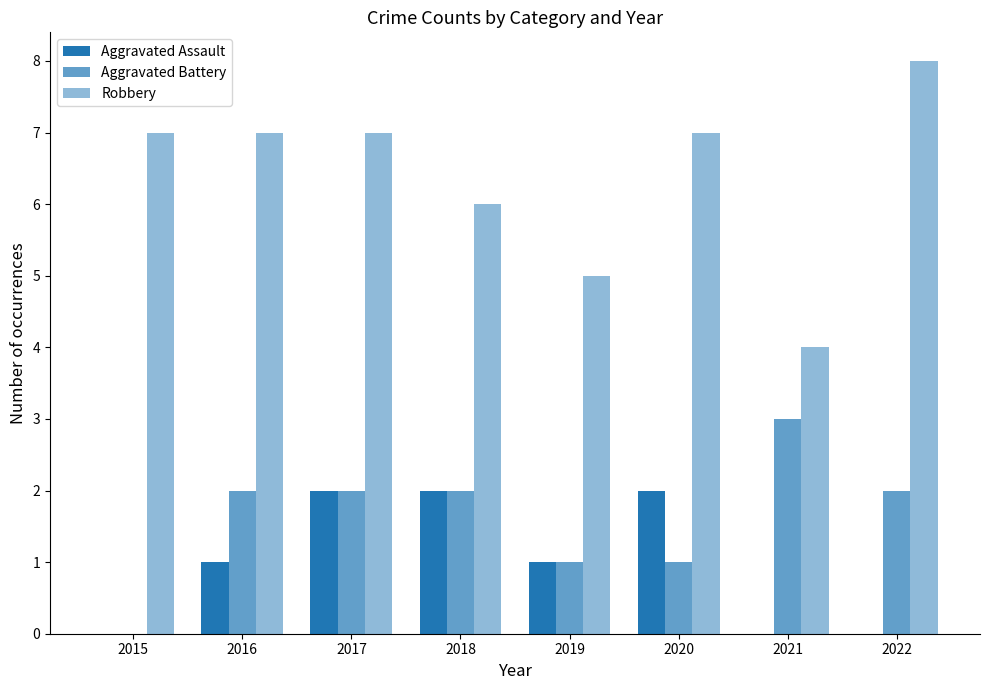

Are the bars horizontal?

No